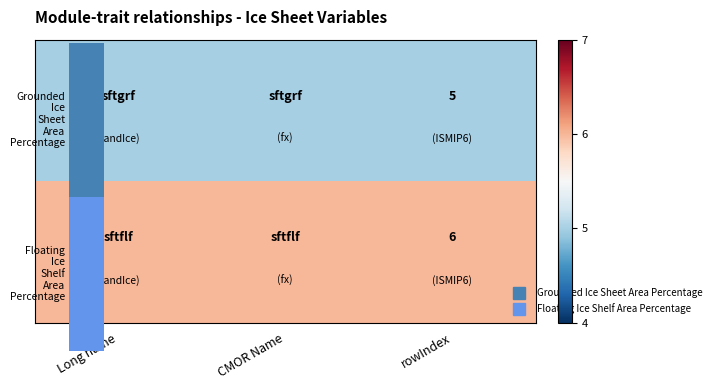

At which category does the chart reach its minimum across all series?

Long name